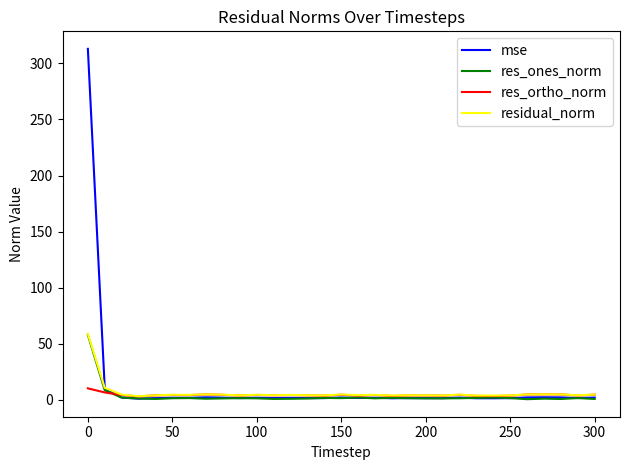

Which series has the largest range (max minus min)?

mse